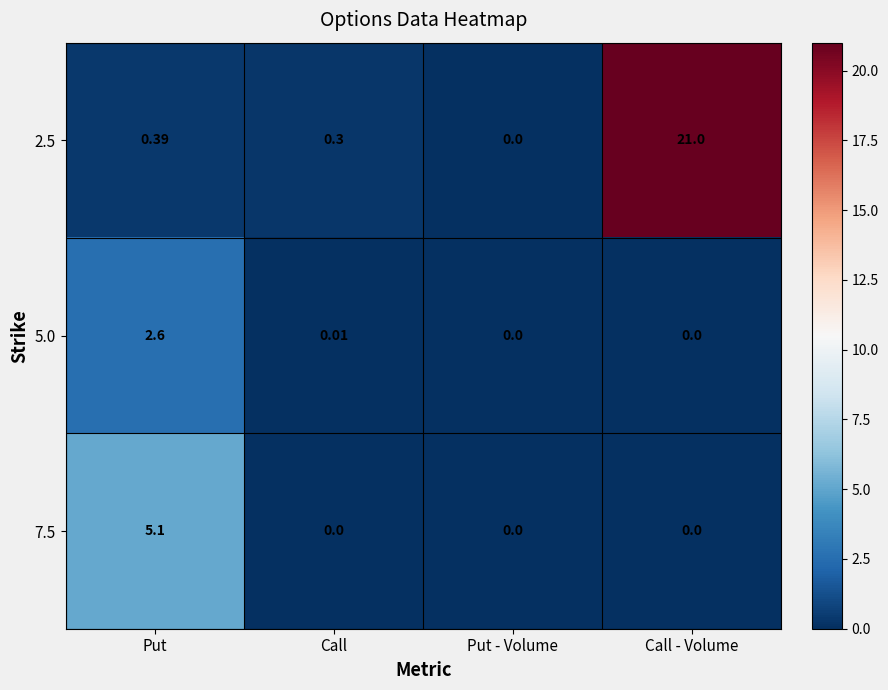

What is the total value across all series at Put?

8.1